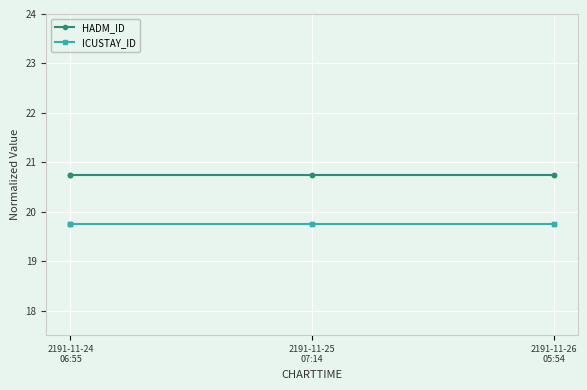

True or false: ICUSTAY_ID and HADM_ID intersect in this chart.

False